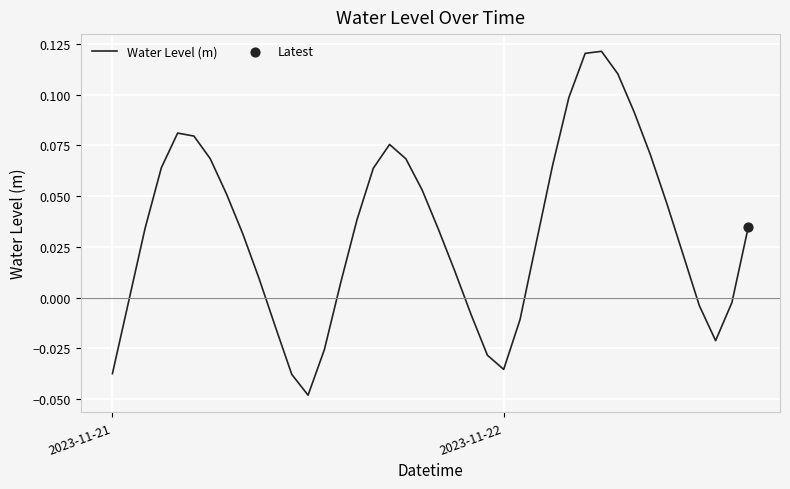

Is this an area chart (filled region under the line)?

No